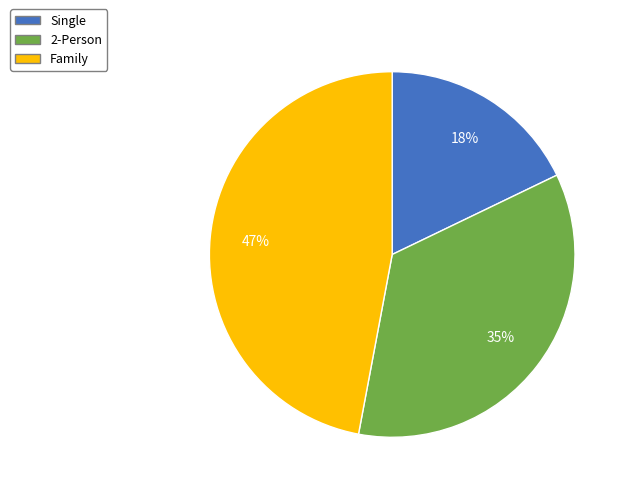

Combined, do Single and 2-Person account for over 50%?

Yes